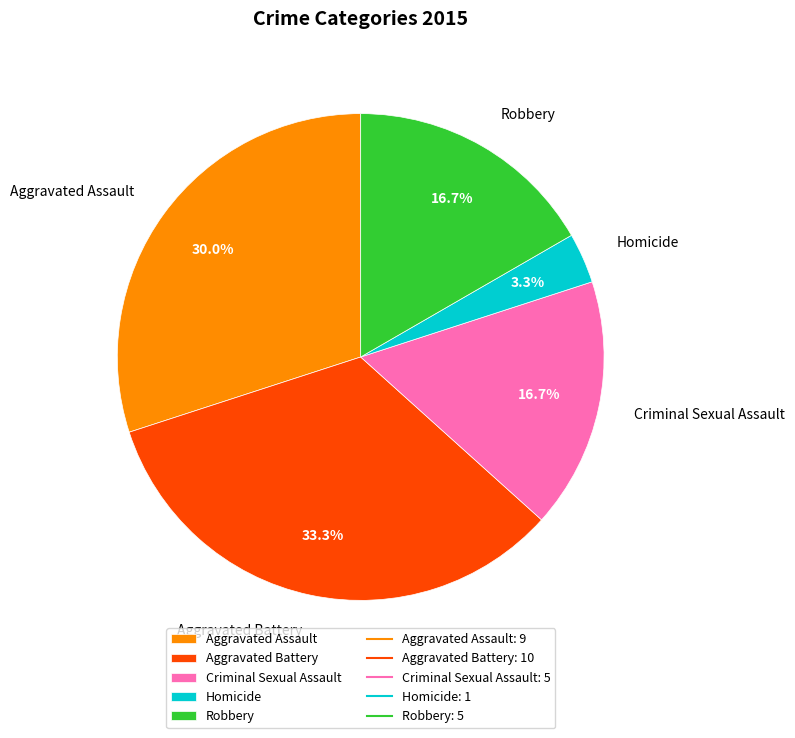

To the nearest percent, what is the difference between the largest and smallest slice percentages?

30%